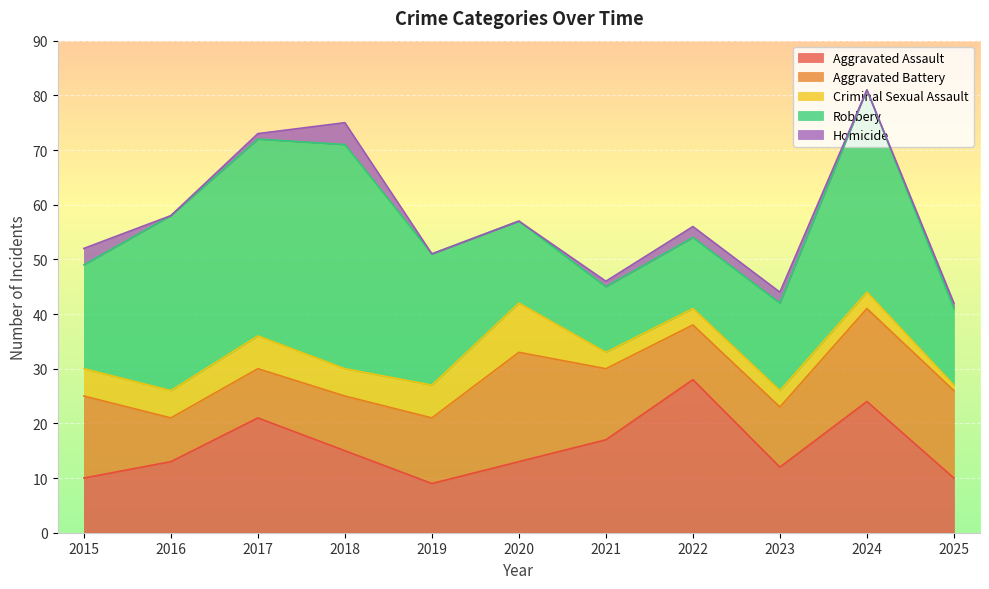

What are all the series names shown in the legend?

Aggravated Assault, Aggravated Battery, Criminal Sexual Assault, Robbery, Homicide